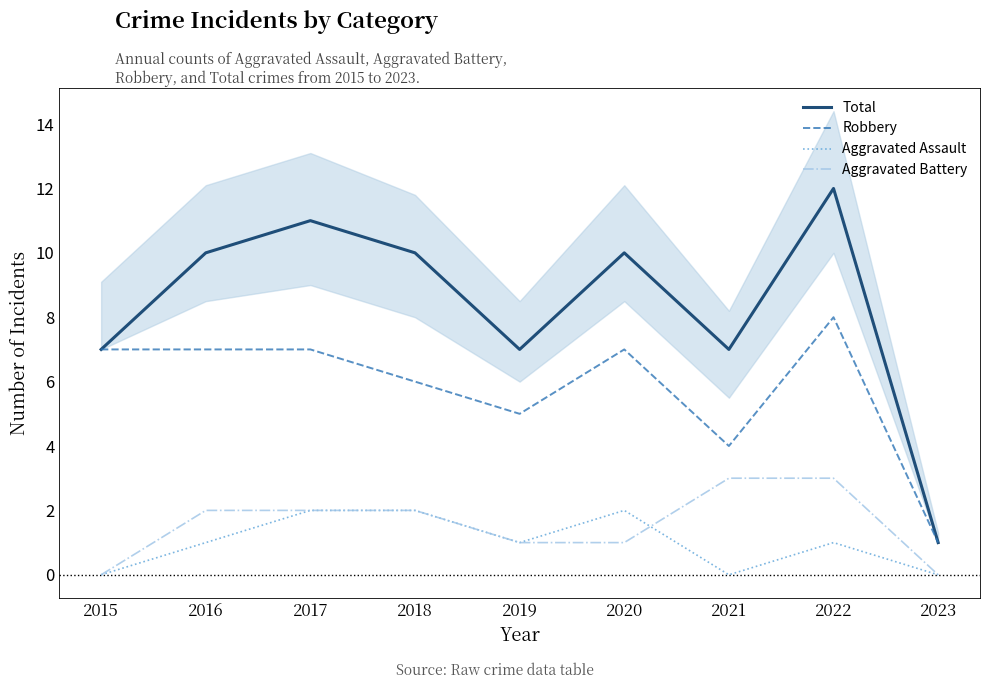

How many lines are shown in the chart?

4